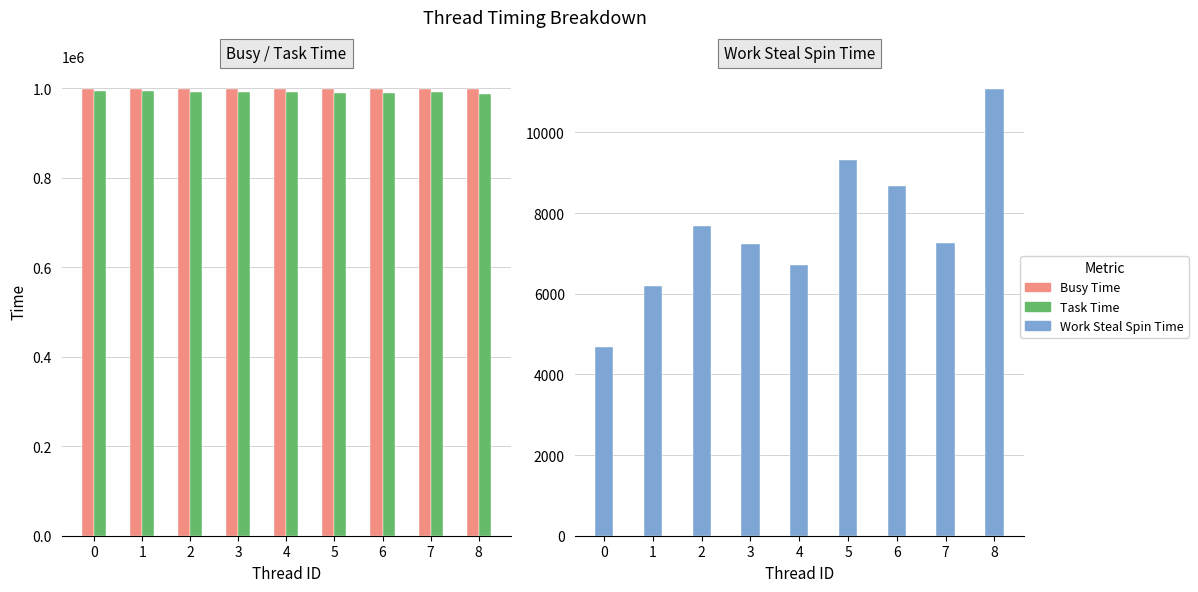

How many values in the Task Time series exceed 991353?

4